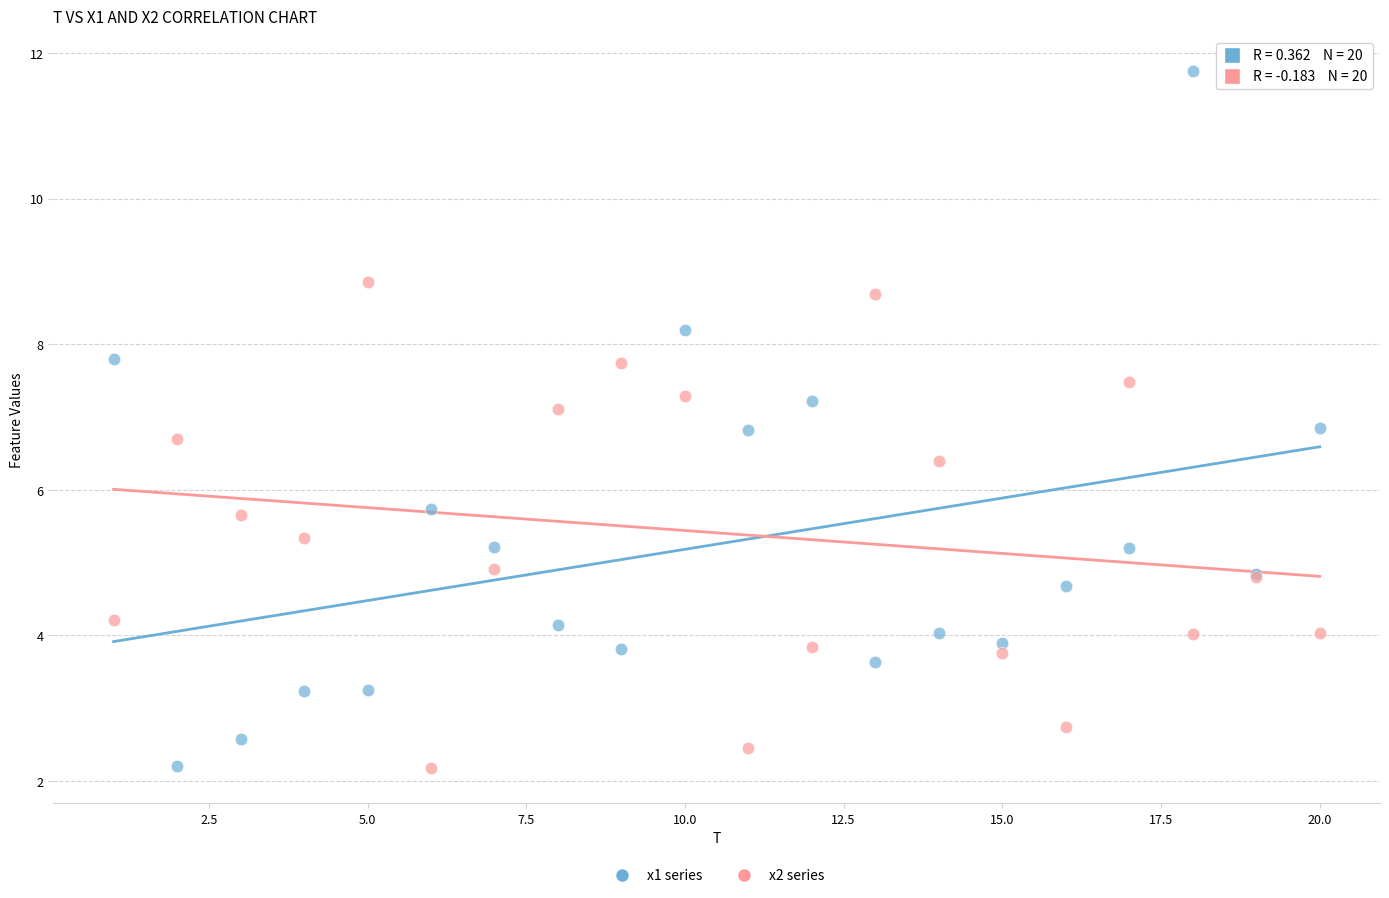

Which series has the largest Y range (max minus min)?

x1 series